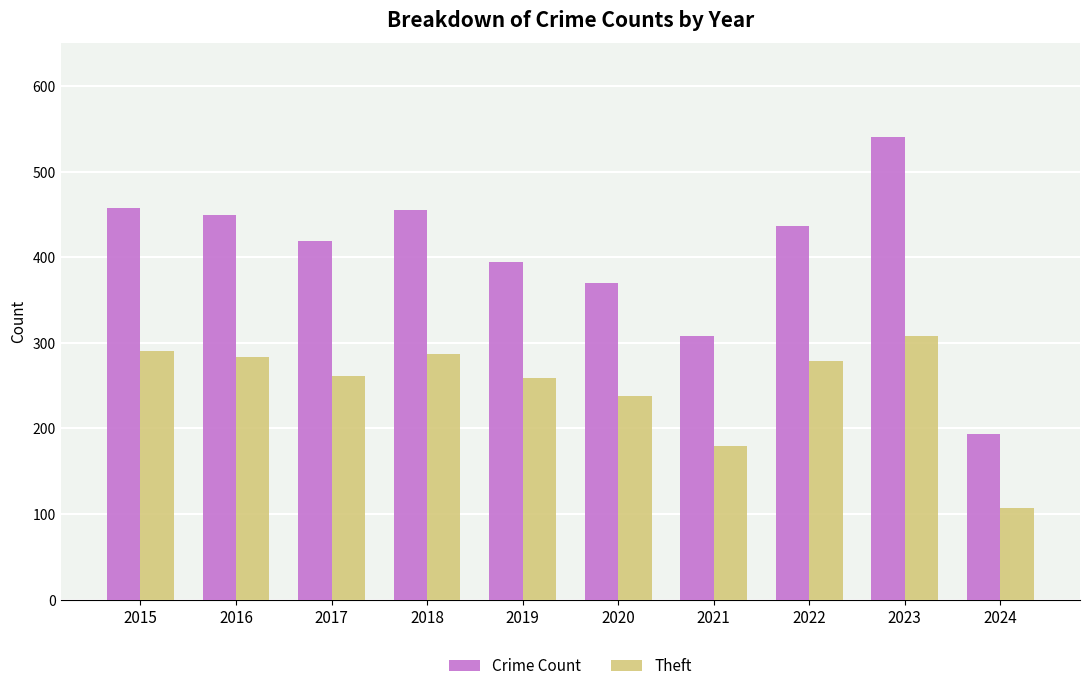

What is the difference between the maximum and second lowest values in the Theft series?

129